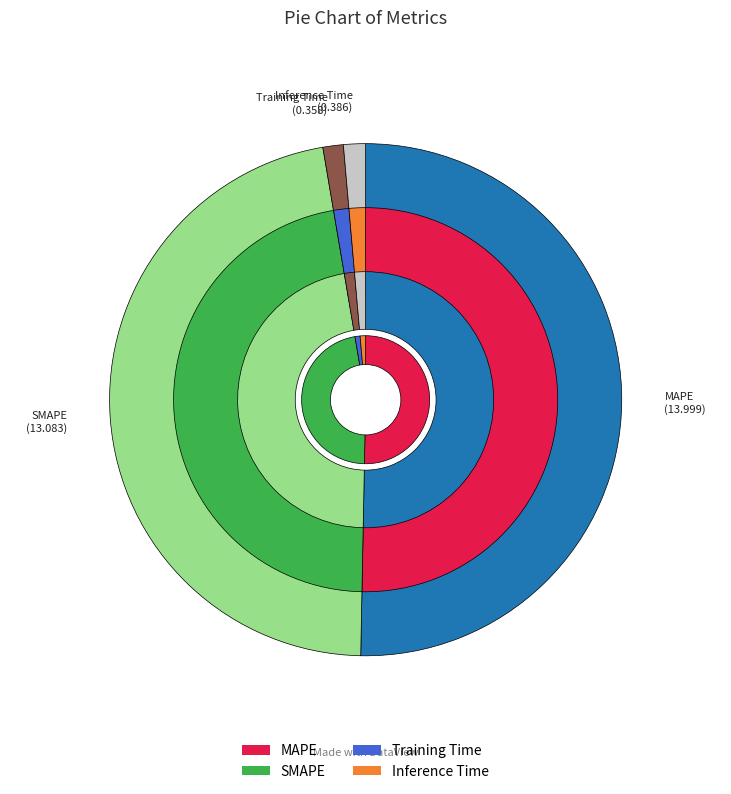

How many slices are in this pie chart?

4